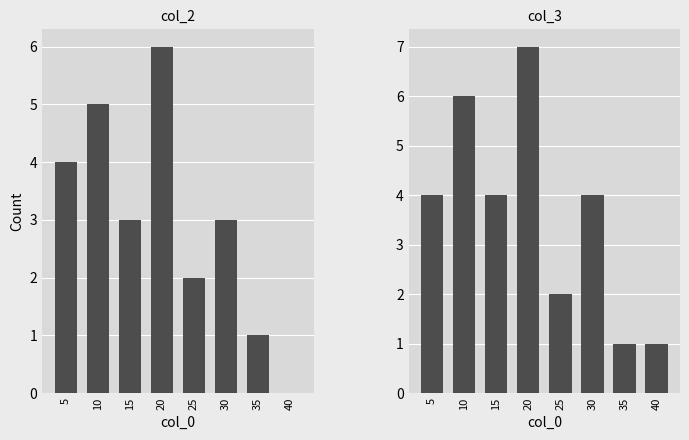

How many col_3 values are between 2 and 6?

5